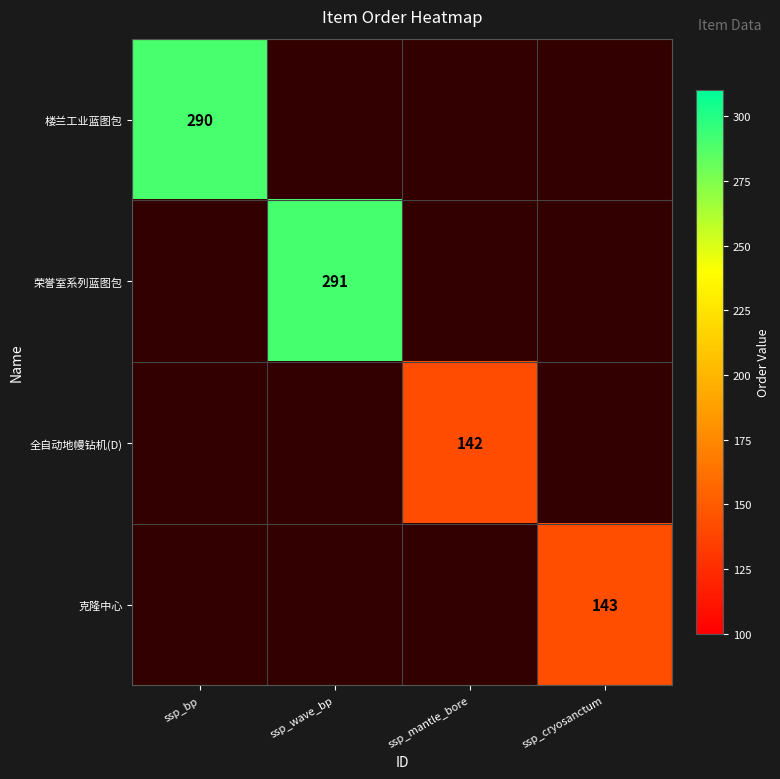

The 楼兰工业蓝图包 series shows 290 at ssp_bp. True or false?

True